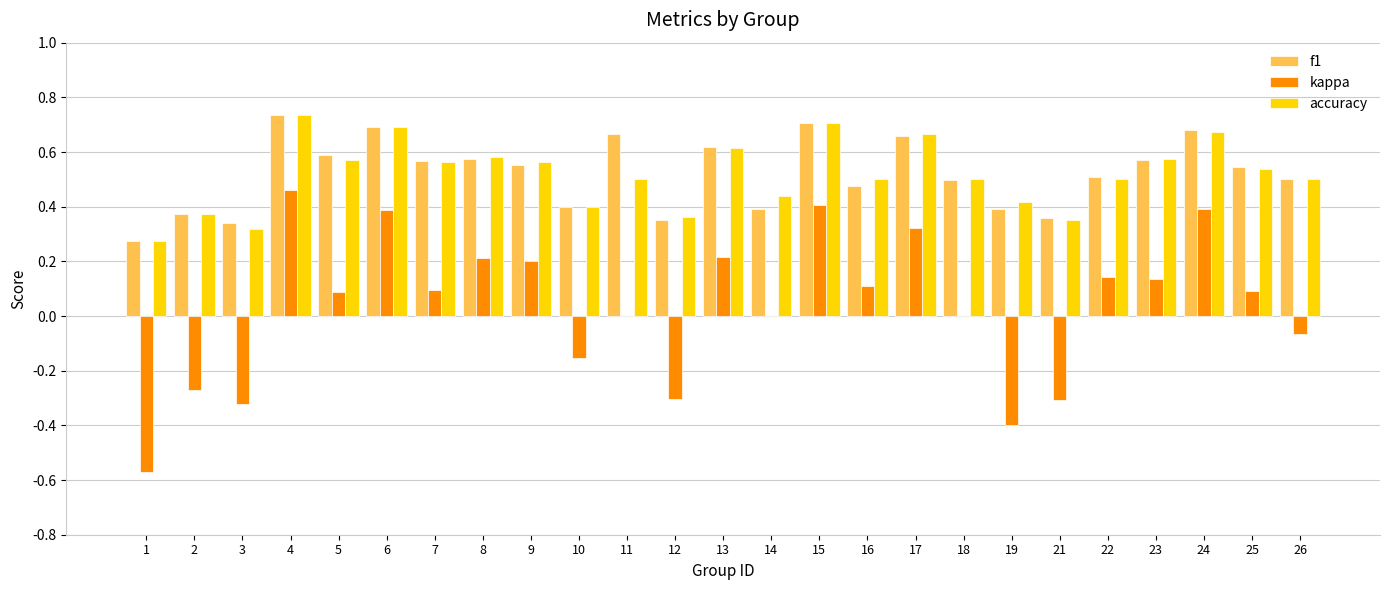

Is the value of accuracy at 15 greater than the value of kappa at 12?

Yes